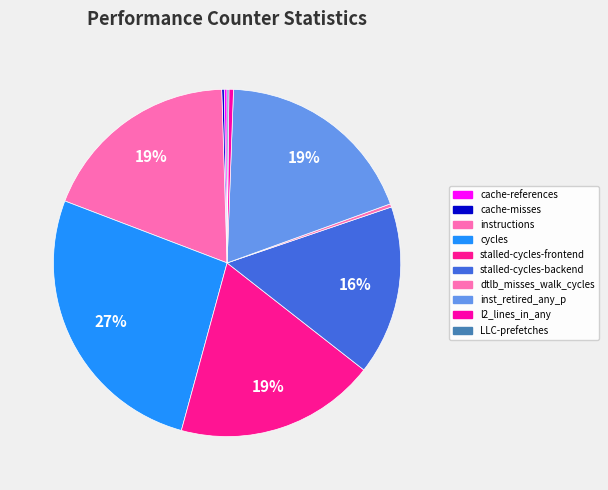

To the nearest percent, what percentage of the pie is cycles?

27%